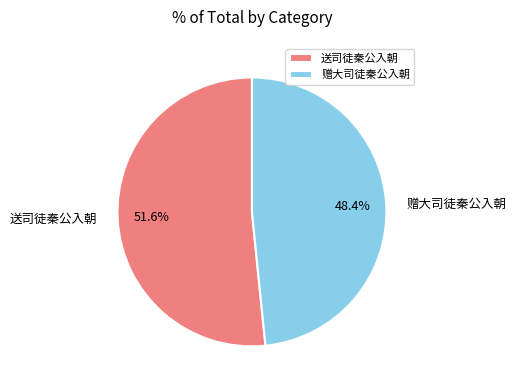

How many segments does this pie chart have?

2